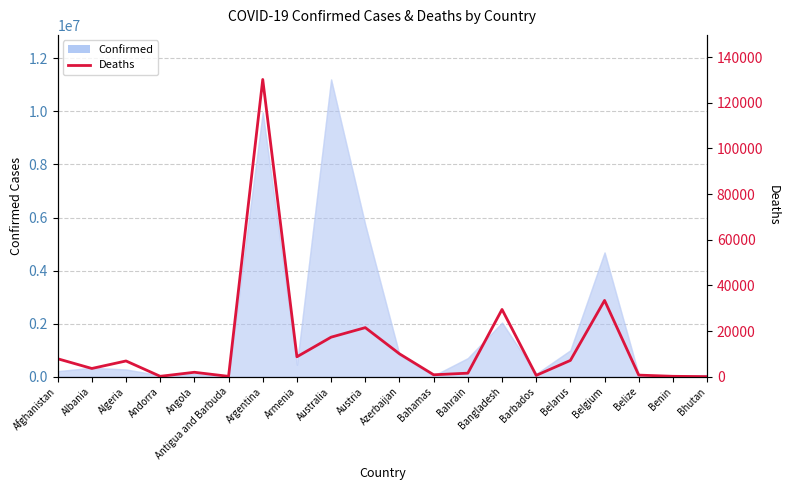

What is the label of the 19th point from the left?

Benin